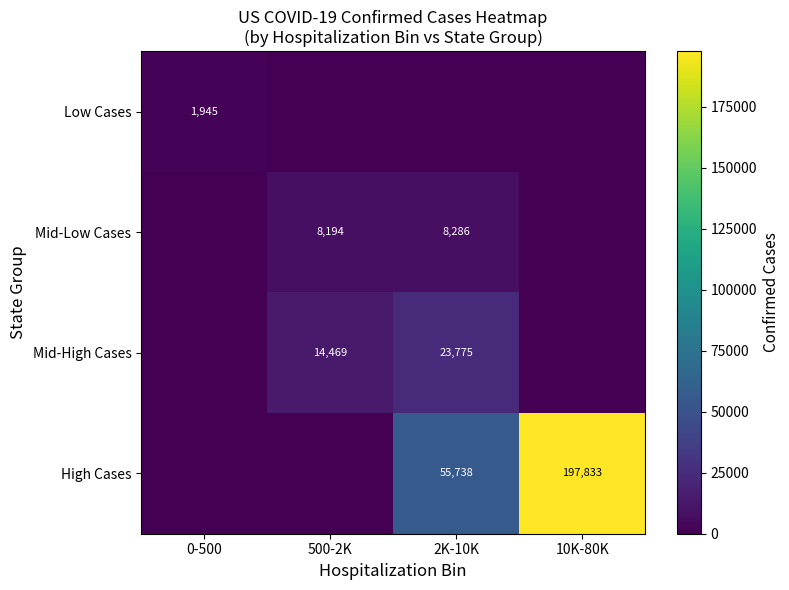

The Mid-High Cases series shows 23860 at 500-2K. True or false?

False